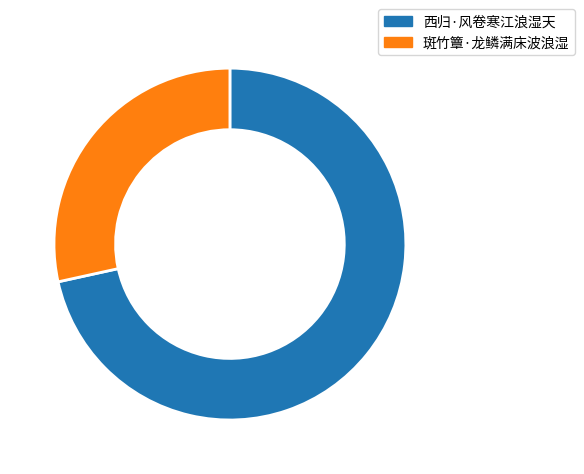

Is it true that 西归·风卷寒江浪湿天 is 61% of the pie?

False